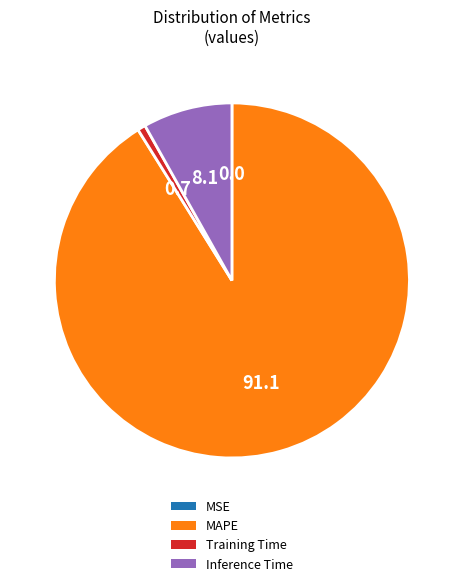

Is it true that MAPE is 91% of the pie?

True